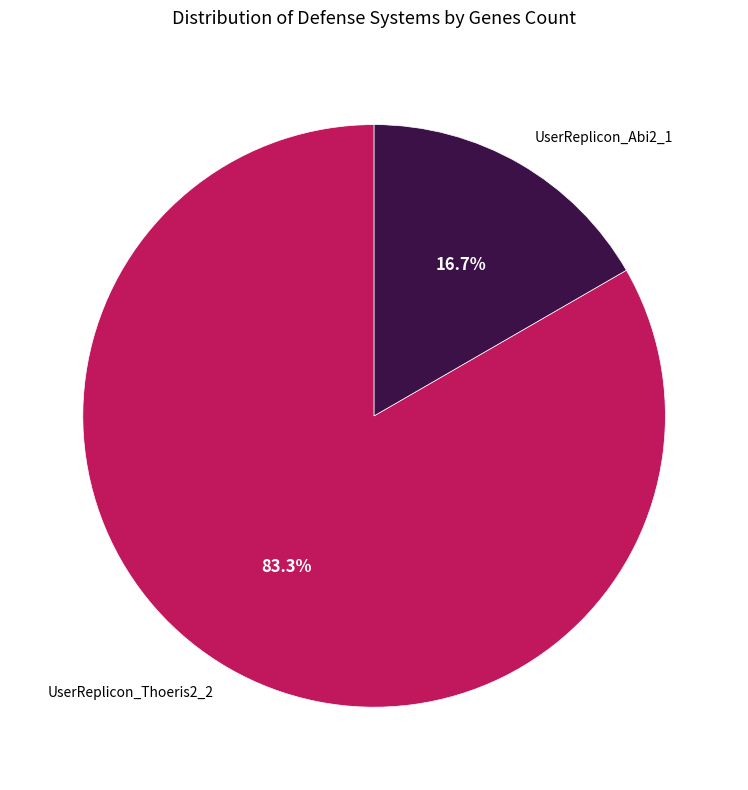

How many segments does this pie chart have?

2